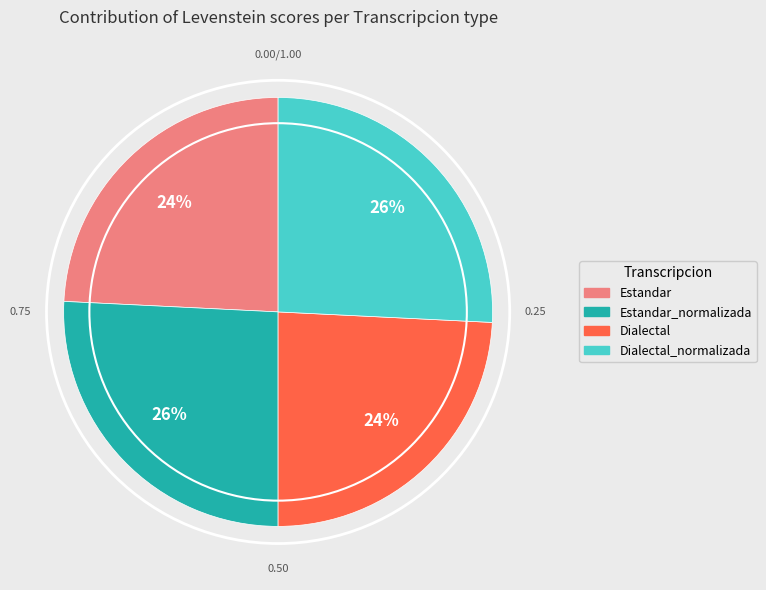

How many slices are in this pie chart?

4